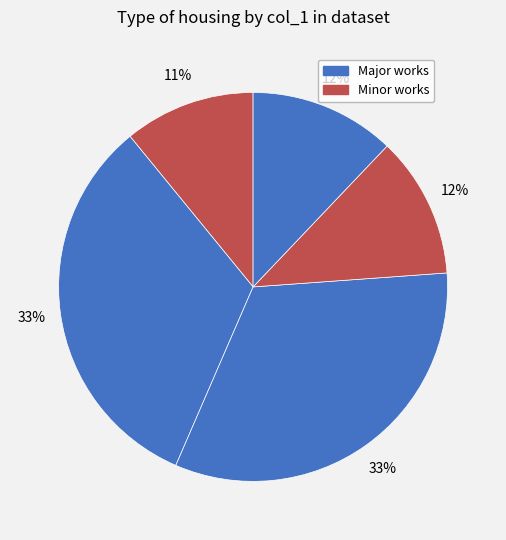

Count the number of slices in the pie.

5